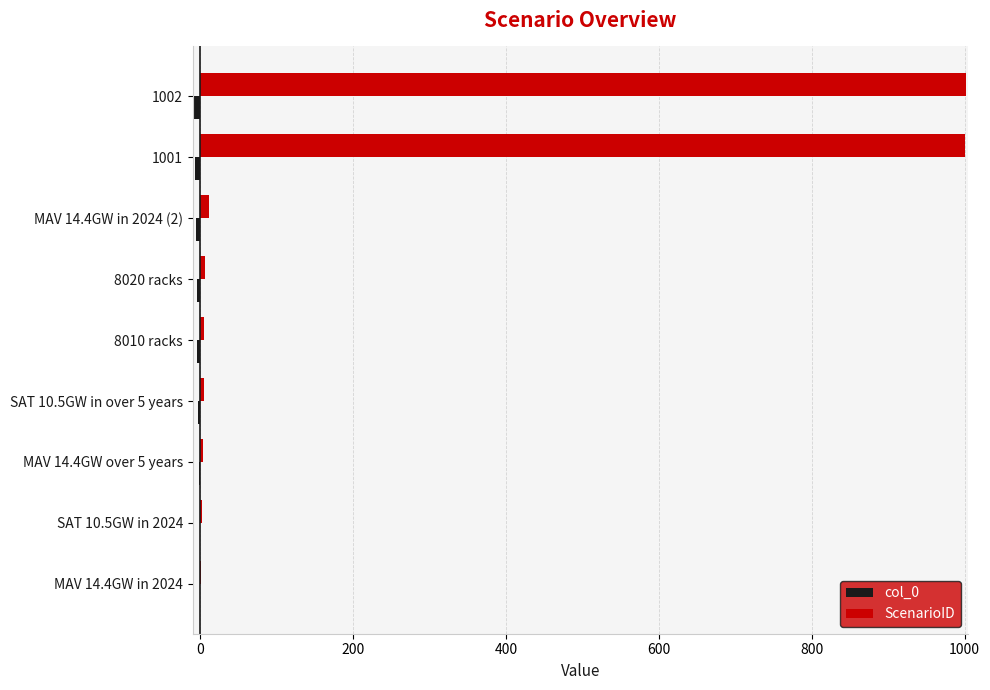

The ScenarioID series shows 5 at 8010 racks. True or false?

True